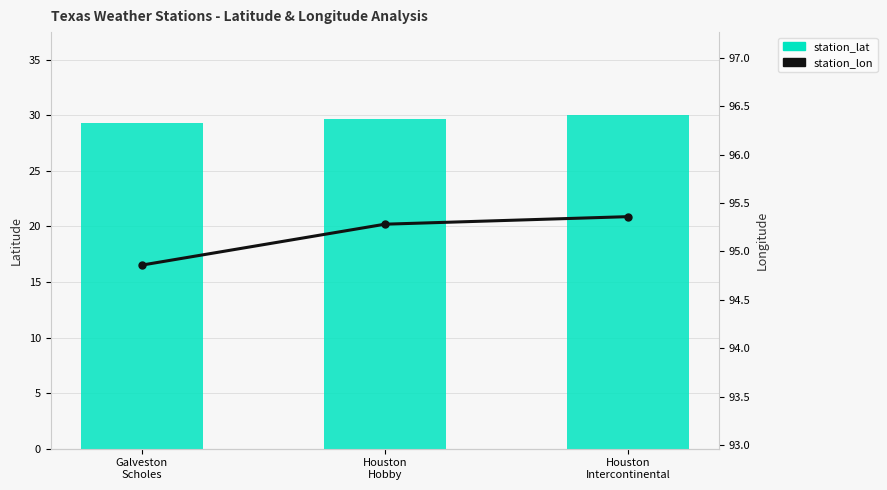

At Houston
Hobby, list the series in order from smallest to largest.

station_lat, station_lon